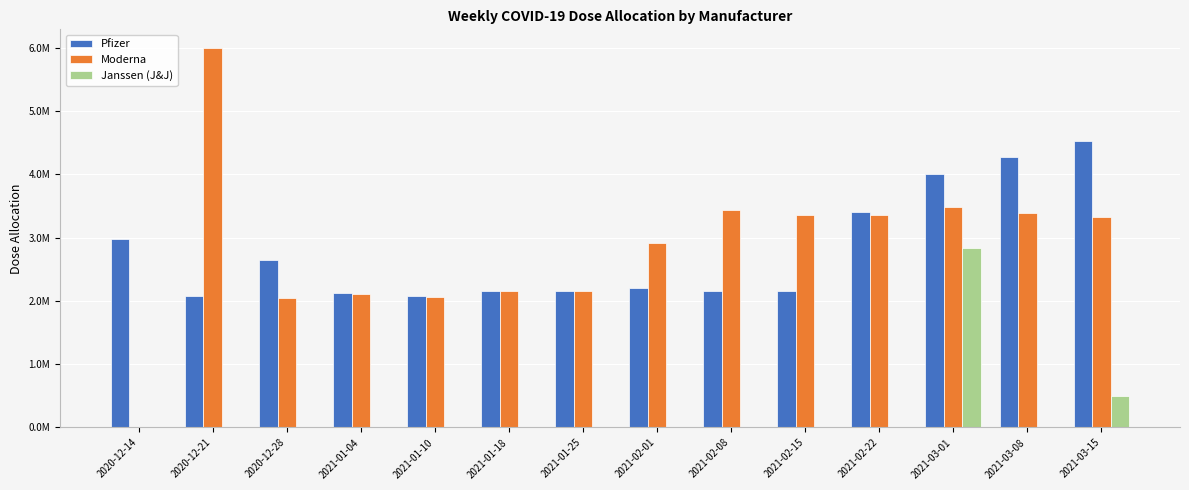

Is the value of Pfizer at 2020-12-28 greater than the value of Moderna at 2020-12-14?

Yes